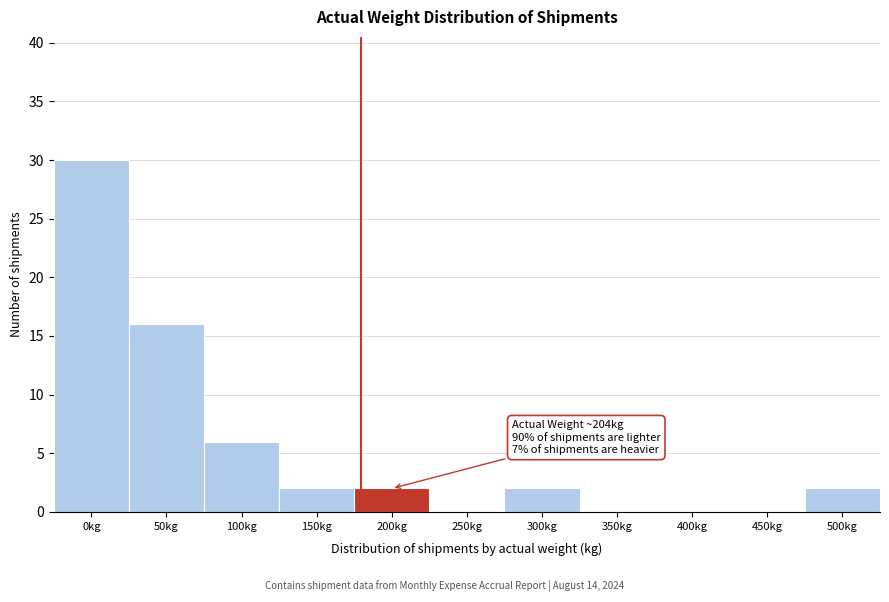

Reading left to right, transcribe all the data shown in this chart.

0kg=30	50kg=16	100kg=6	150kg=2	200kg=2	250kg=0	300kg=2	350kg=0	400kg=0	450kg=0	500kg=2